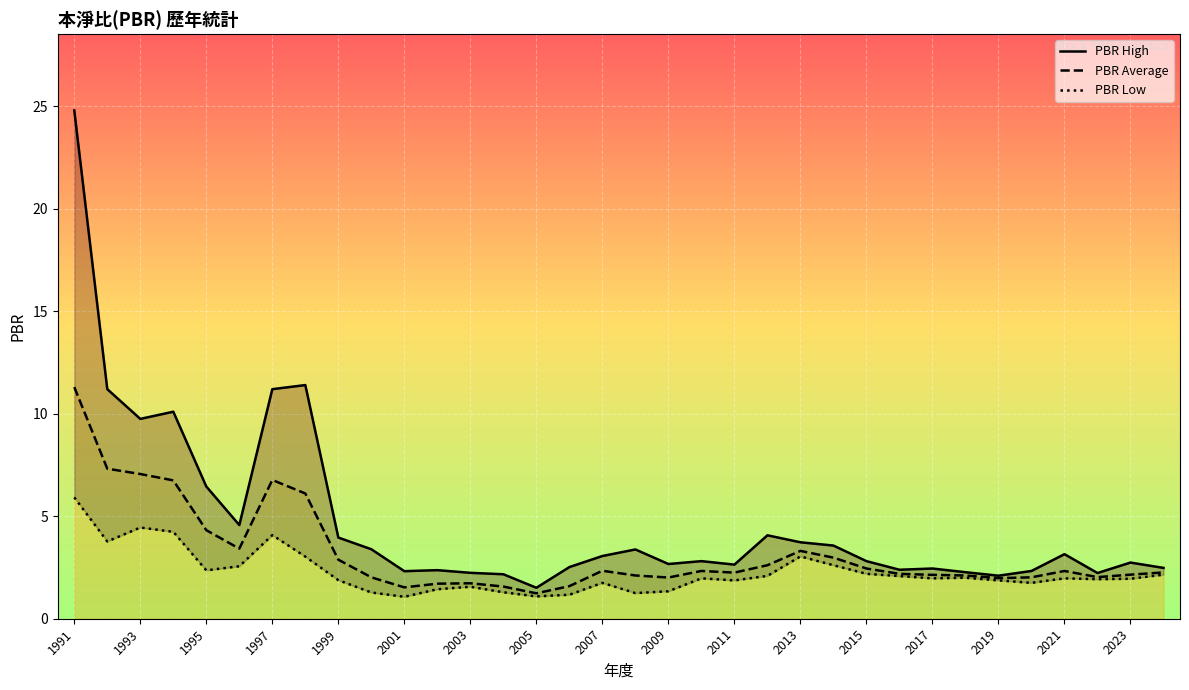

Which category has the lowest value in the PBR High series?

2005